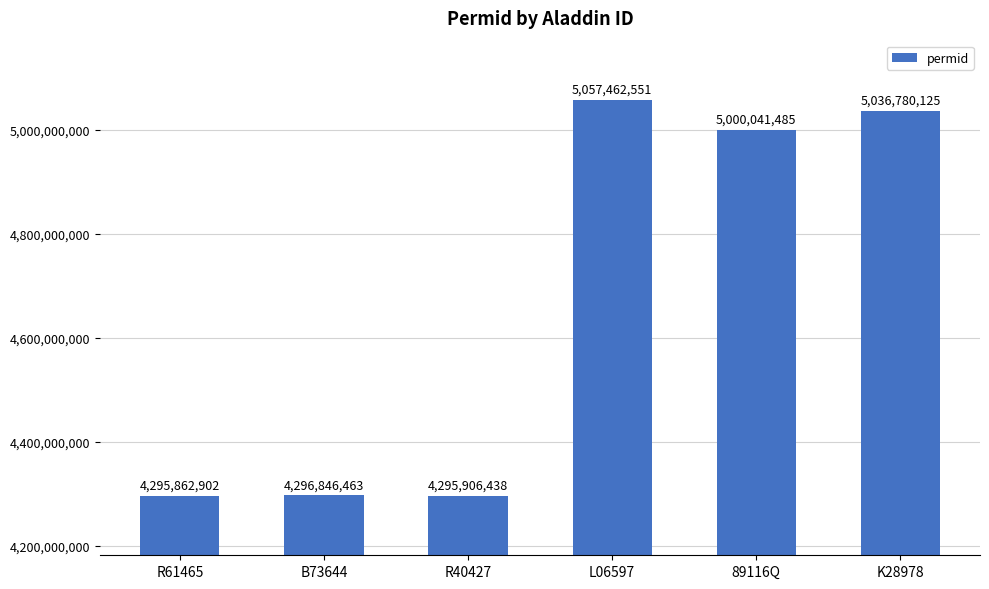

What is the change in value from 89116Q to K28978?

+36738640